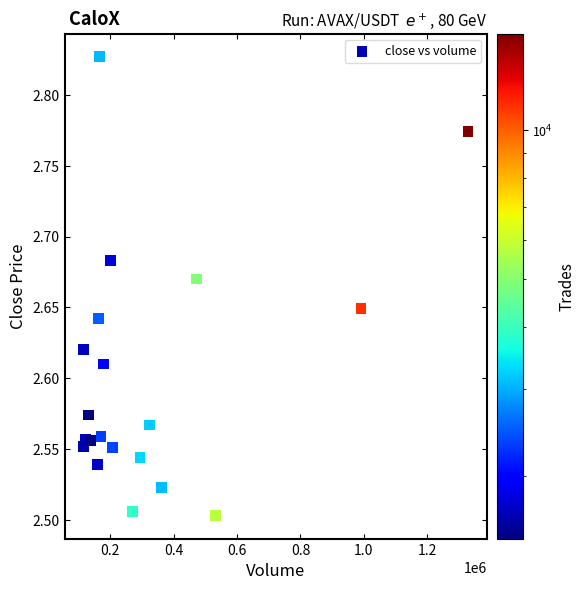

What is the range of Y values (max minus min)?

0.3